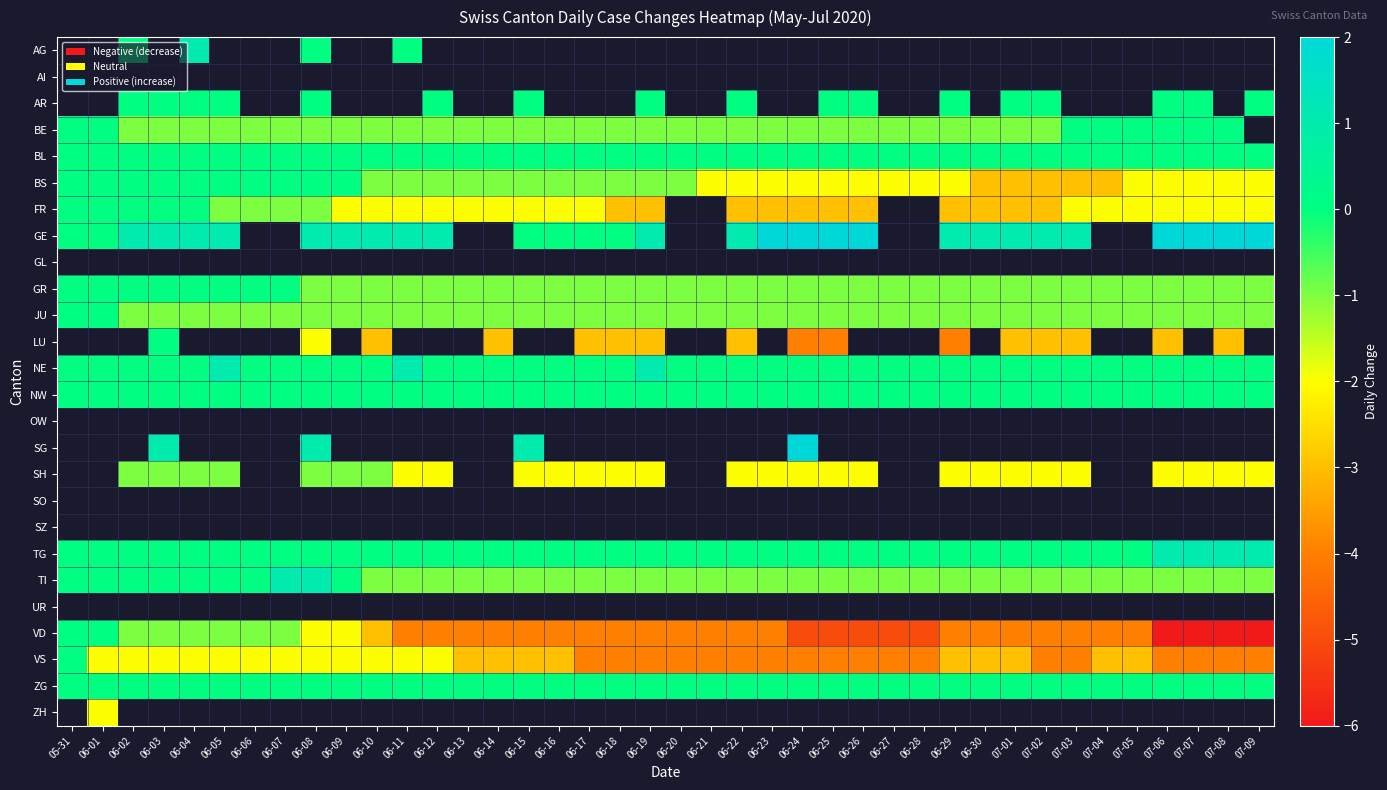

How many values in VS are below zero?

39